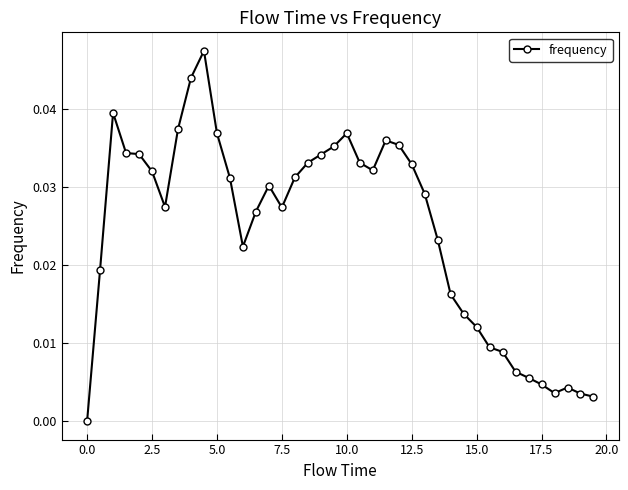

How many data points are above 0?

39